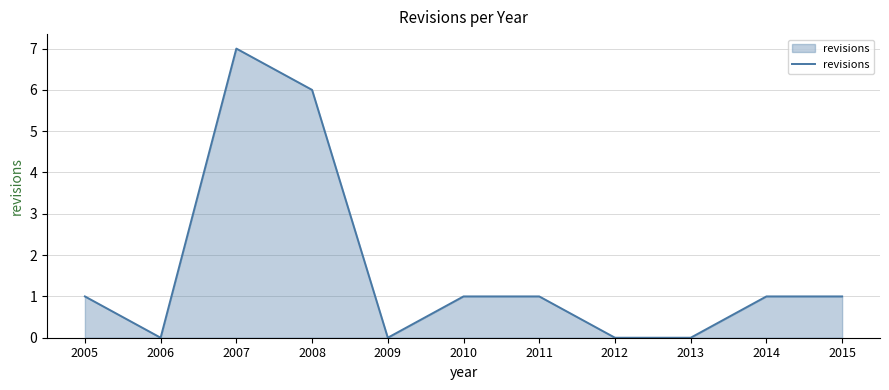

How many values are between 0 and 1?

9